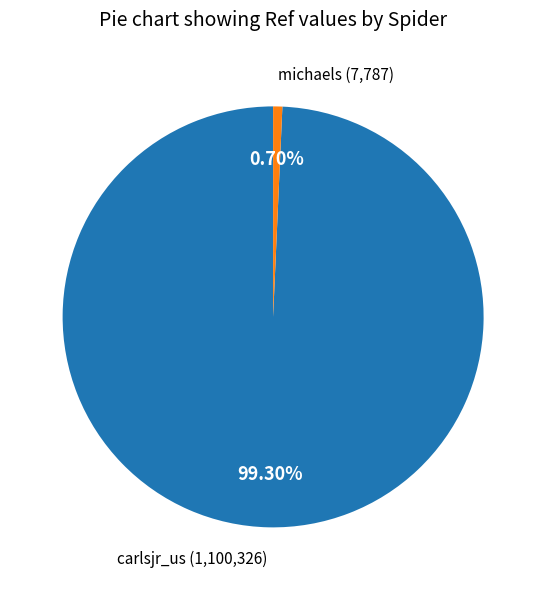

To the nearest percent, what is the average slice percentage?

50%